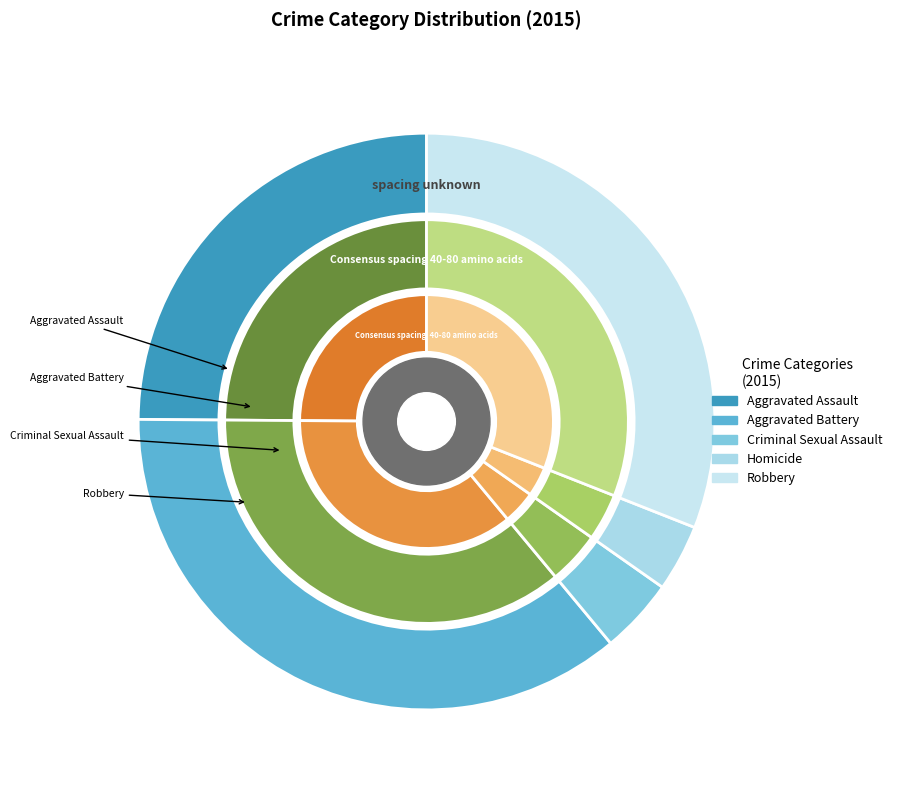

Is there a majority slice in this chart?

No